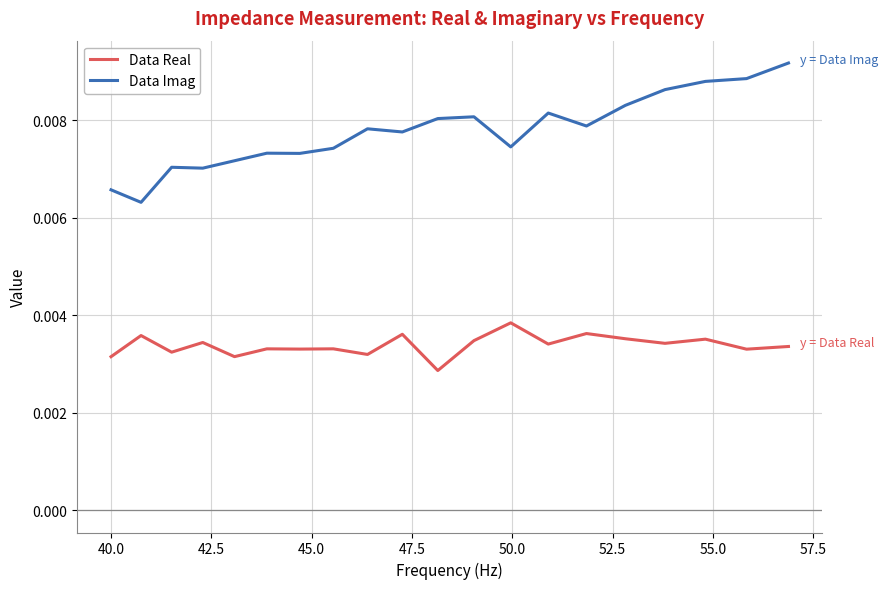

List the series in order of their overall mean, highest first.

Data Imag, Data Real